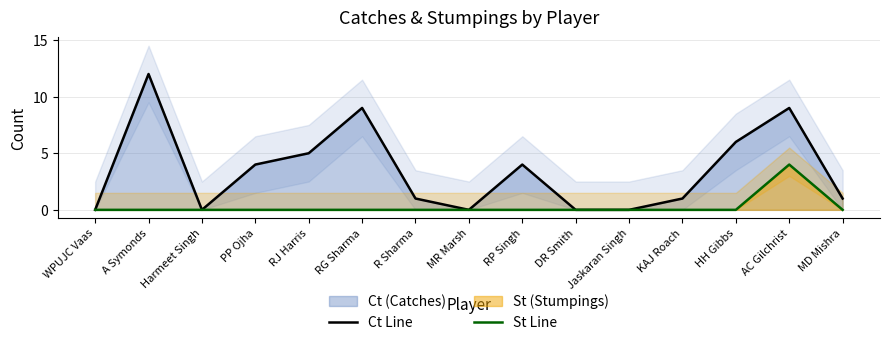

What position from the right is RP Singh?

7